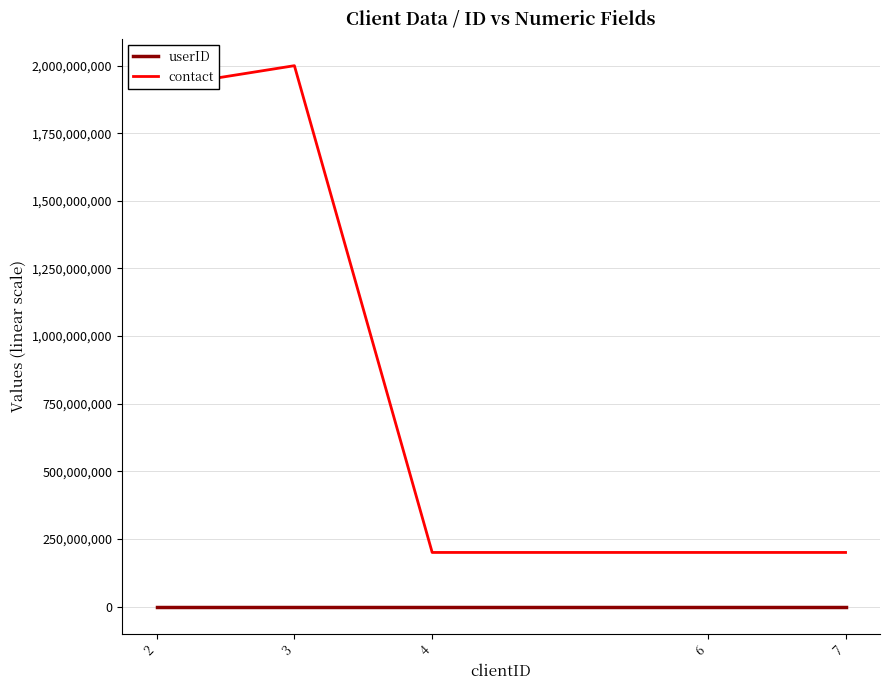

Read the contact value at 7.

199887765